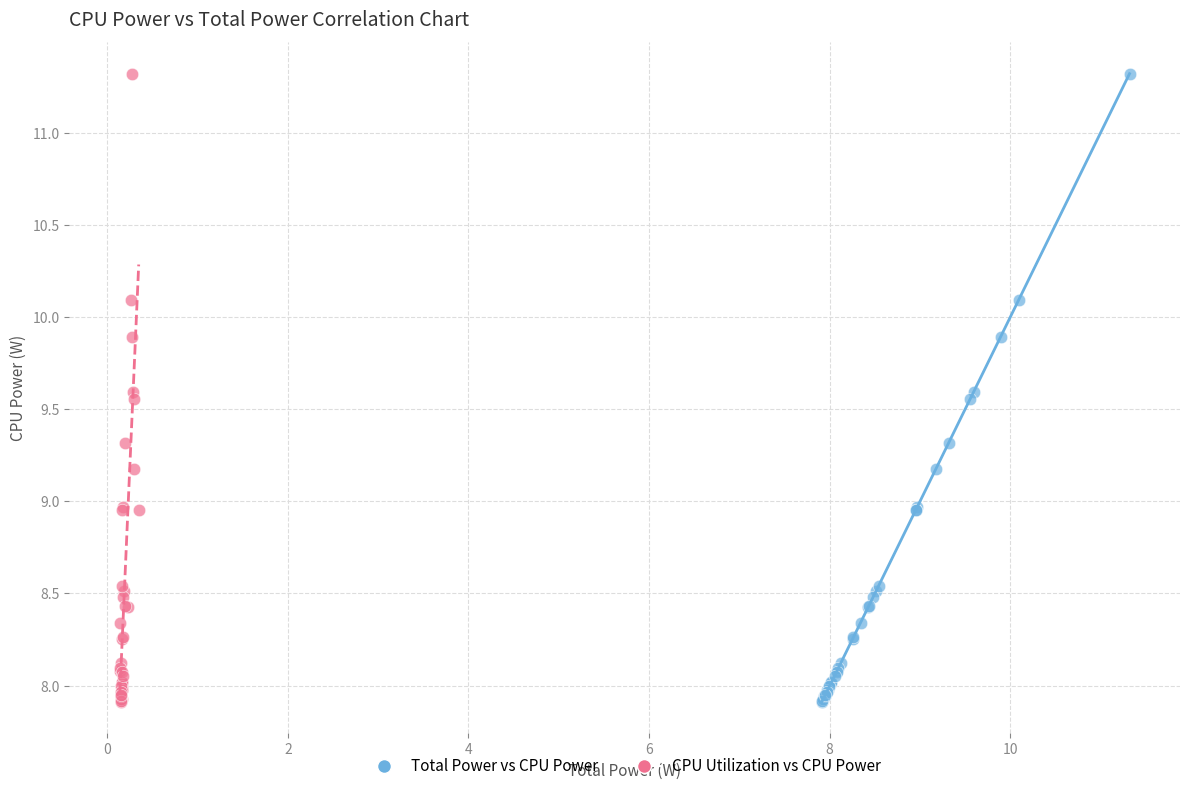

What are all the series names shown in the legend?

Total Power vs CPU Power, CPU Utilization vs CPU Power